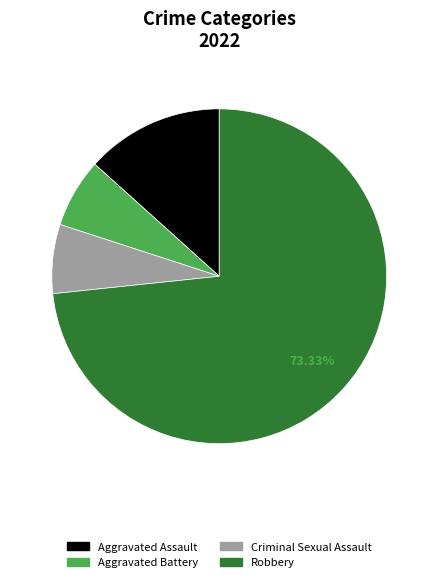

Between Aggravated Battery and Aggravated Assault, which is larger?

Aggravated Assault